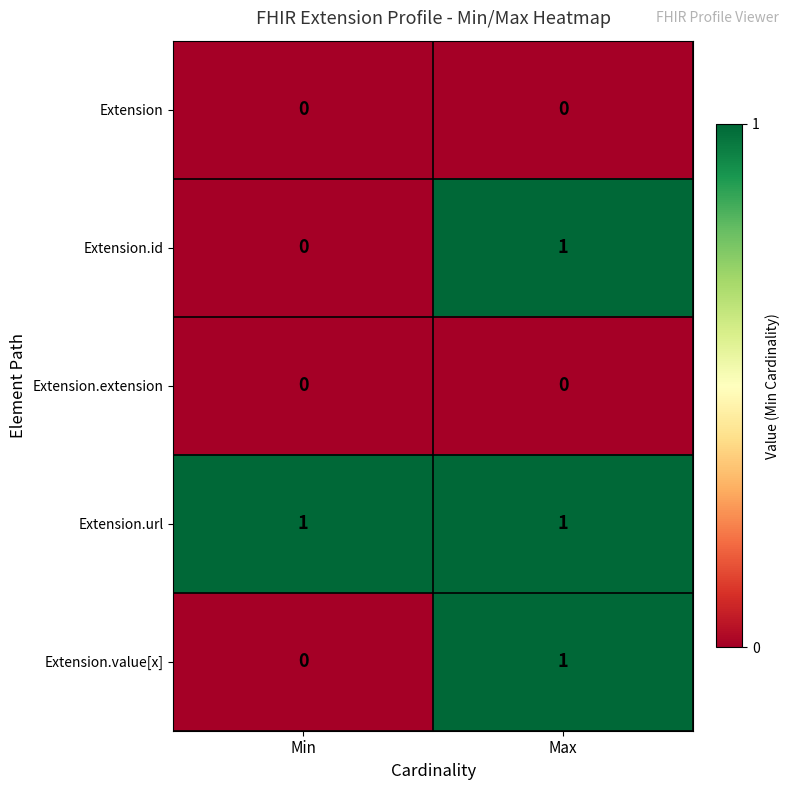

What is the greatest value displayed?

1